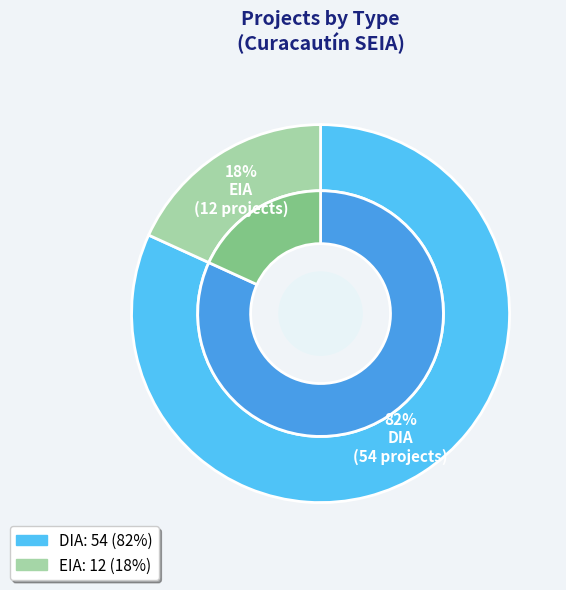

What percentage is NOT represented by DIA?

18.2%